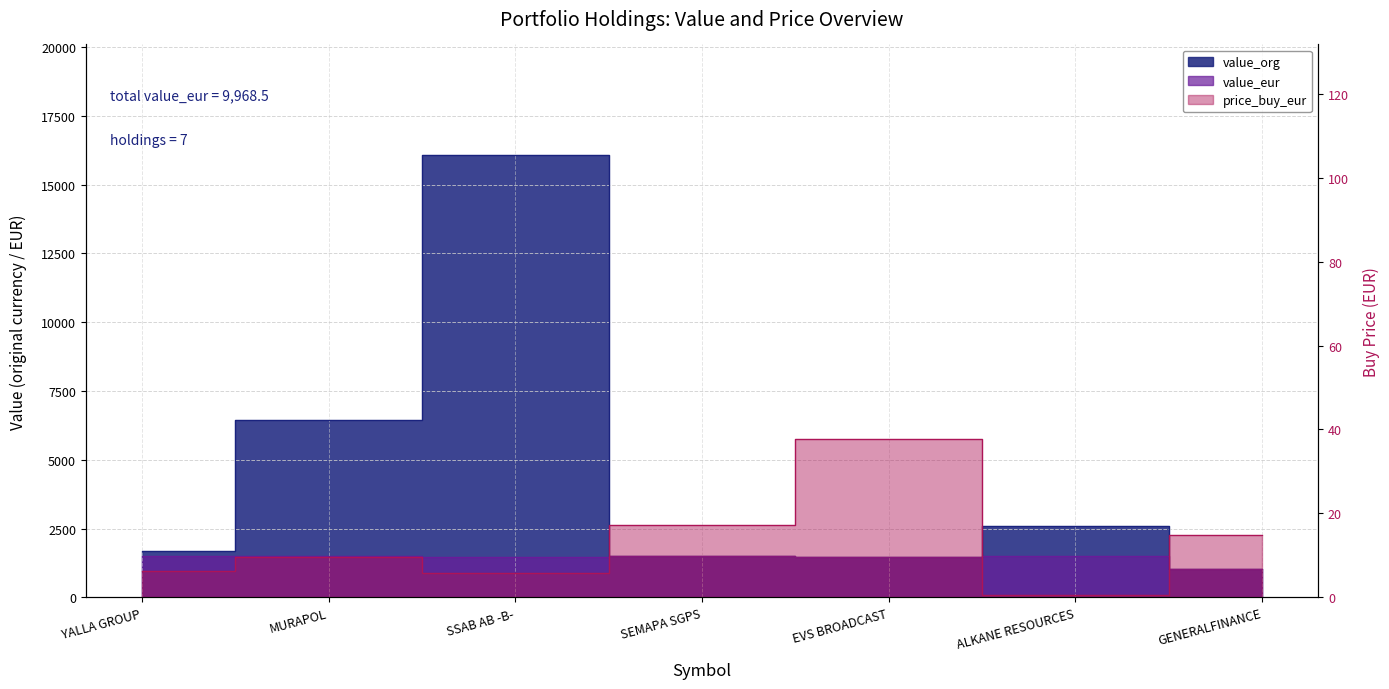

Reading right to left, transcribe all the data shown in this chart.

value_org: GENERALFINANCE=1014.3	ALKANE RESOURCES=2607.0	EVS BROADCAST=1482.0	SEMAPA SGPS=1510.7	SSAB AB -B-=16078.7	MURAPOL=6448.0	YALLA GROUP=1682.7
value_eur: GENERALFINANCE=1014.3	ALKANE RESOURCES=1490.9	EVS BROADCAST=1482.0	SEMAPA SGPS=1510.7	SSAB AB -B-=1469.7	MURAPOL=1512.6	YALLA GROUP=1488.3
price_buy_eur: GENERALFINANCE=14.9	ALKANE RESOURCES=0.5	EVS BROADCAST=37.6	SEMAPA SGPS=17.2	SSAB AB -B-=5.8	MURAPOL=9.6	YALLA GROUP=6.3